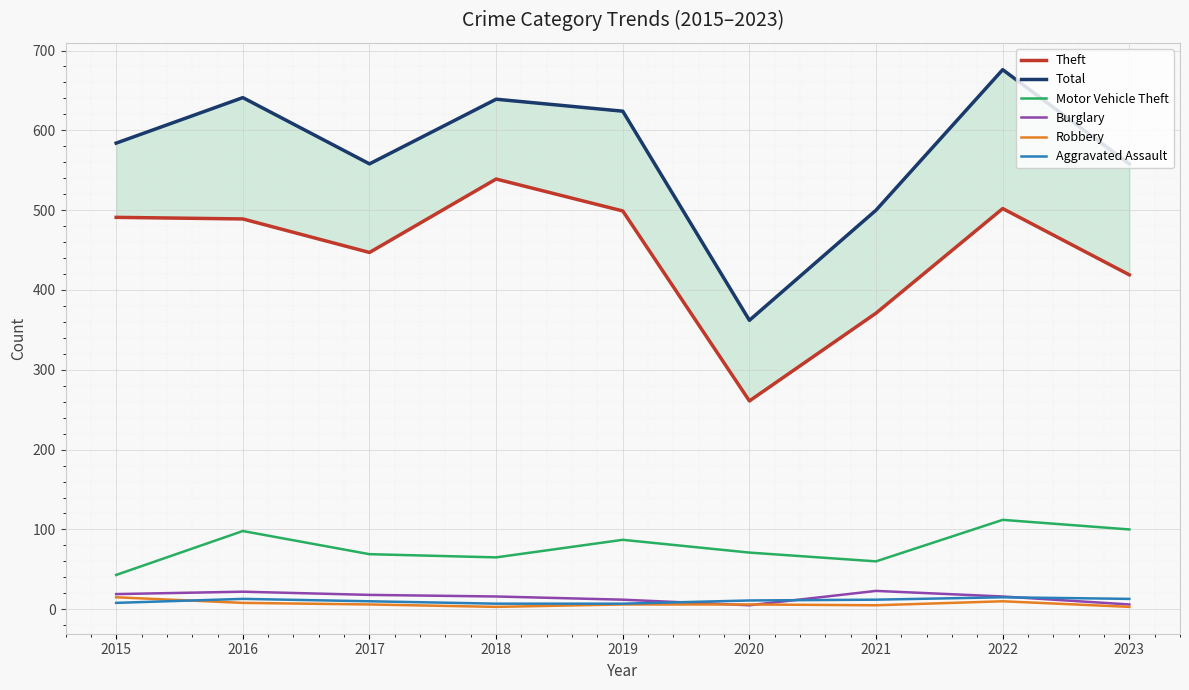

Between 2016 and 2019, which series saw the biggest shift?

Total